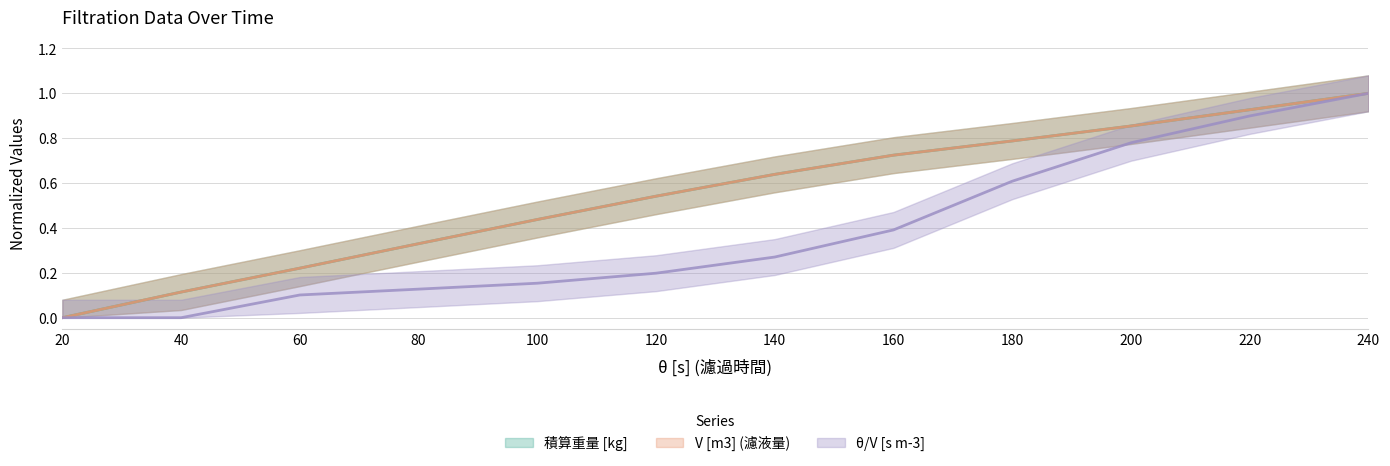

True or false: 積算重量 [kg] and θ/V [s m-3] intersect in this chart.

False